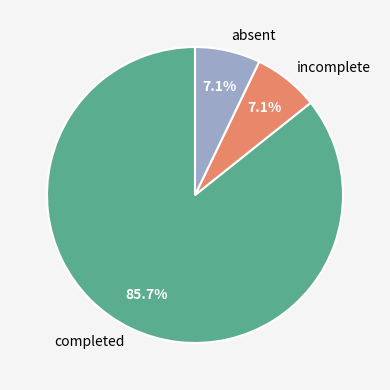

To the nearest percent, what portion does incomplete represent?

7%